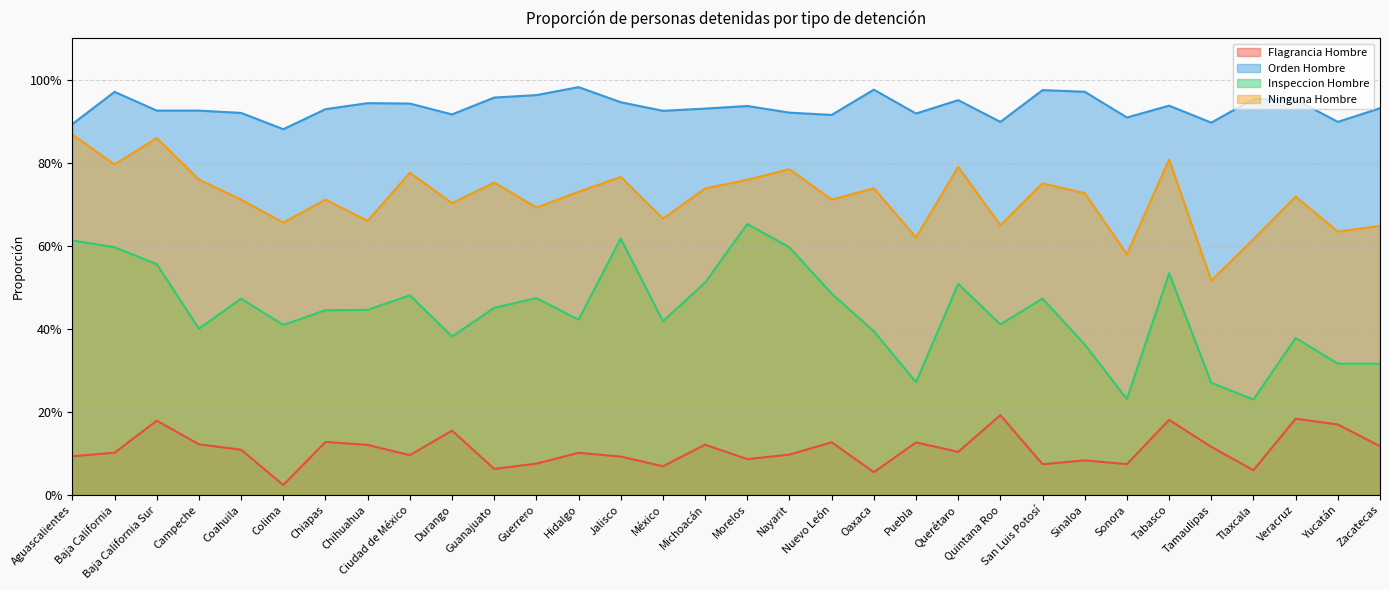

What is the approximate value of Flagrancia Hombre at Tabasco?

0.2